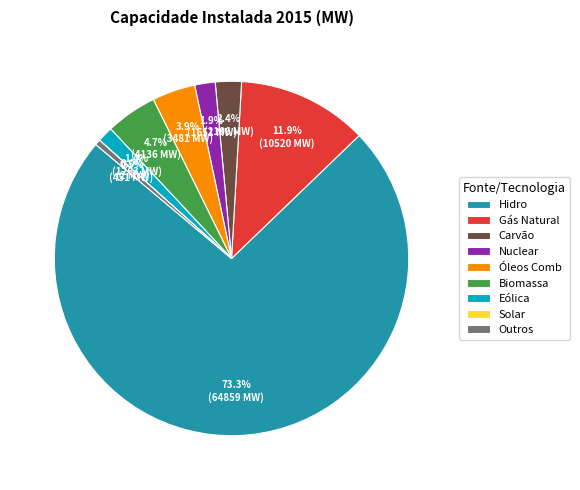

Approximately how many times larger is the value at Carvão compared to Outros?

4.7